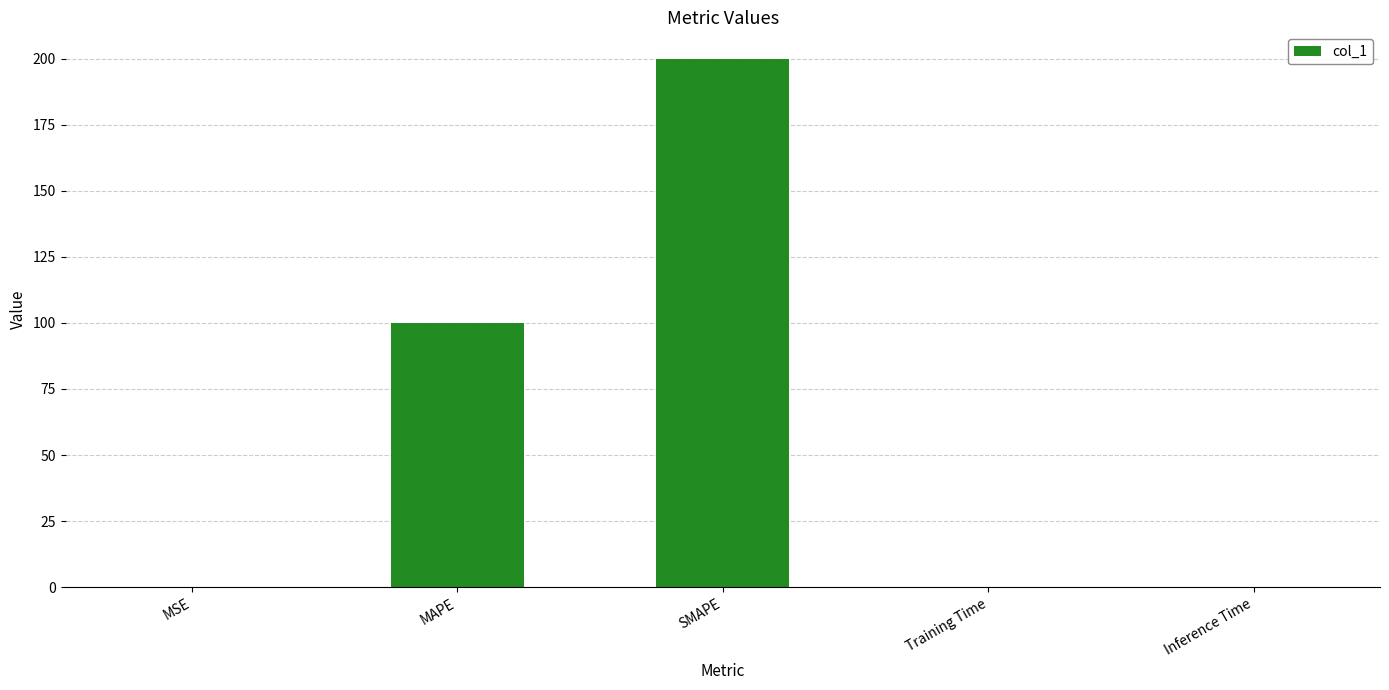

What is the approximate value at MAPE?

100.0